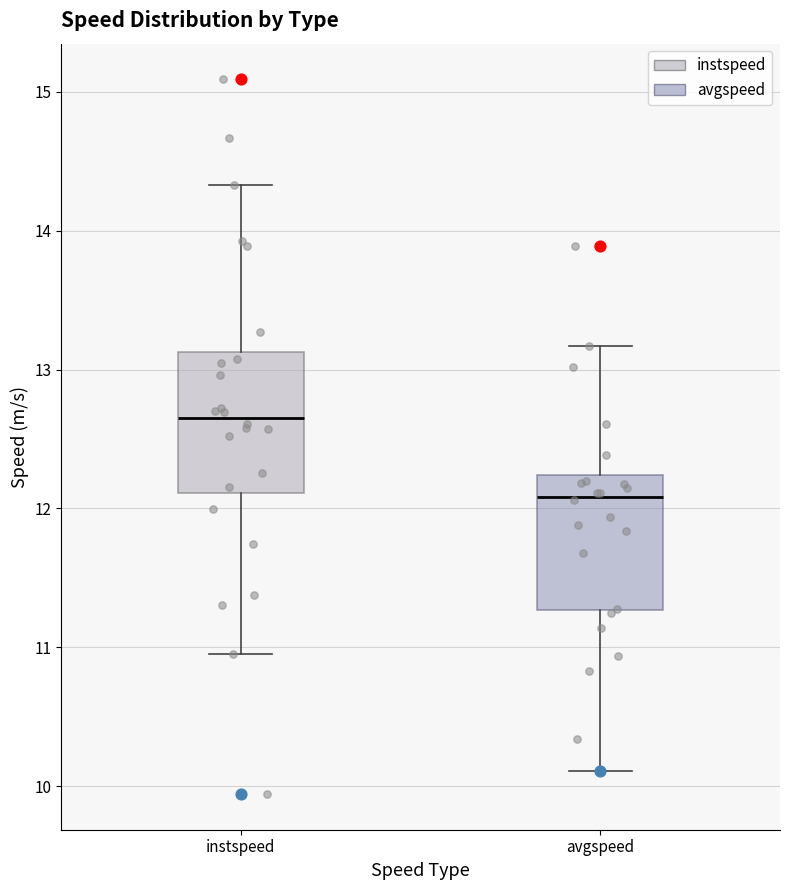

Reading left to right, read every box against the y-axis: the position of its median line, the range the box covers, and the ends of its whiskers. The values are not printed on the chart, so give them approximately, as read against the axis.

instspeed: median 12.7, box 12.1 to 13.1, whiskers 11.0 to 14.3
avgspeed: median 12.1, box 11.3 to 12.2, whiskers 10.1 to 13.2